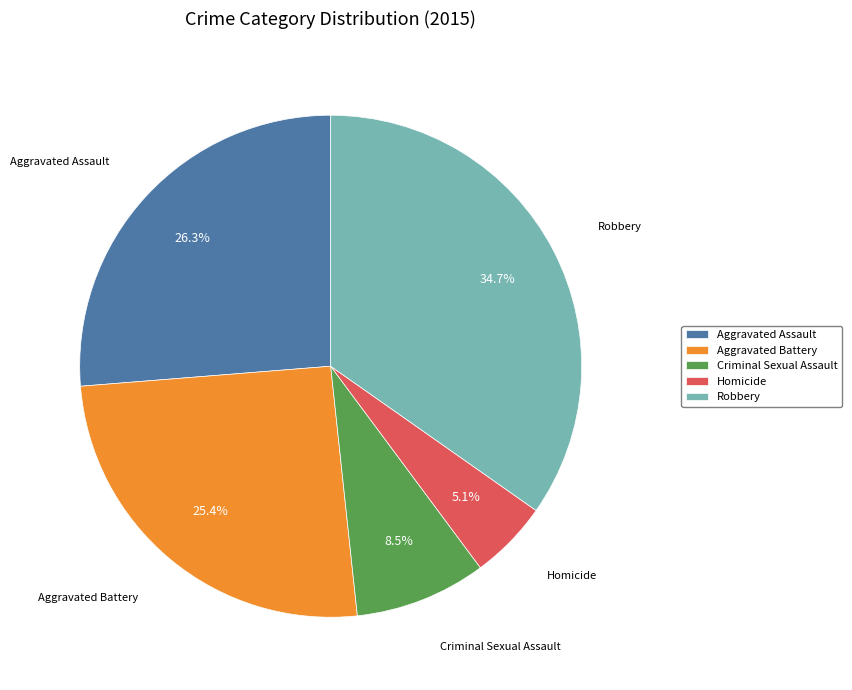

Does Criminal Sexual Assault represent more than half of the total?

No